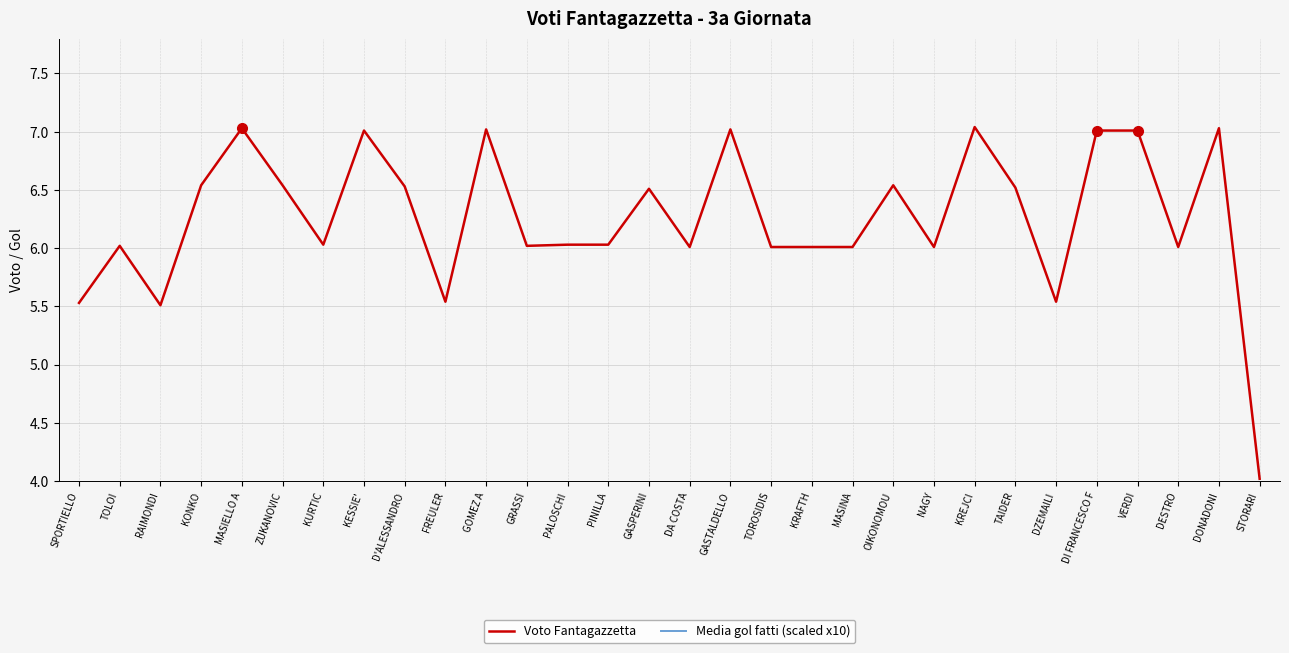

What position from the left is DA COSTA?

16